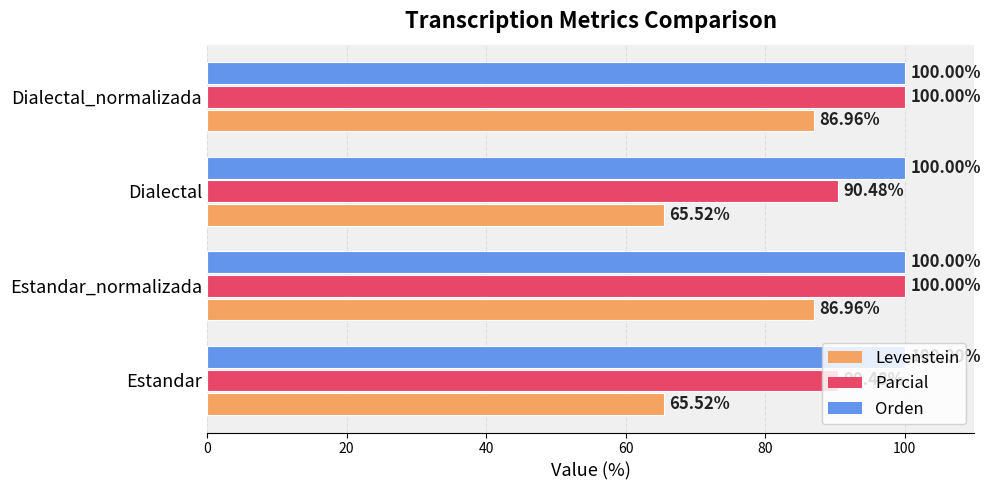

Which series has the widest spread of values?

Levenstein